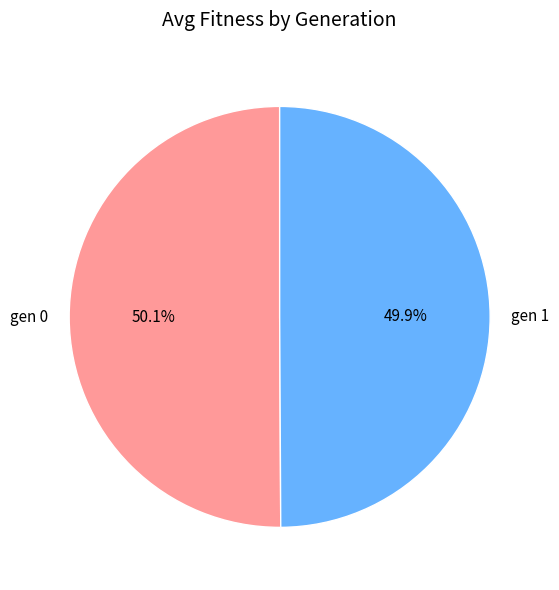

True or false: gen 0 accounts for 50% of the total.

True